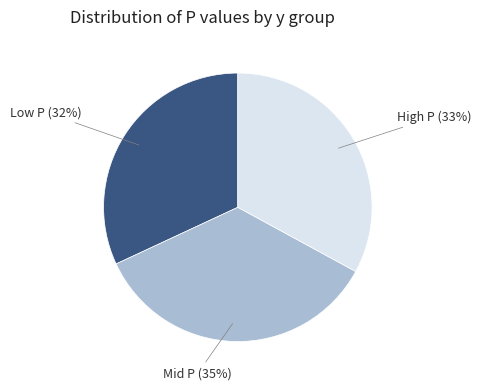

Does any single category account for the majority?

No